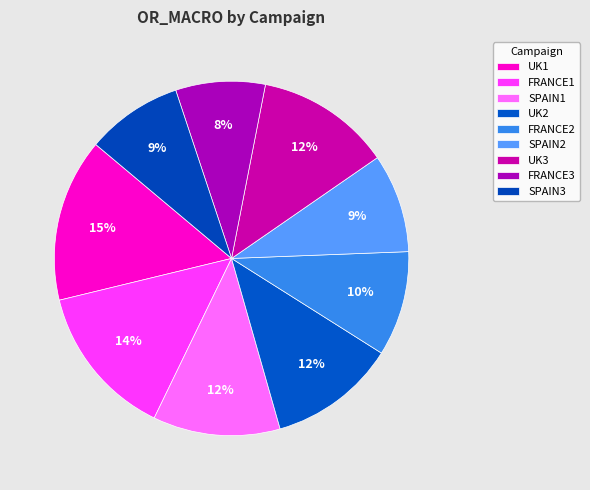

Count the number of slices in the pie.

9